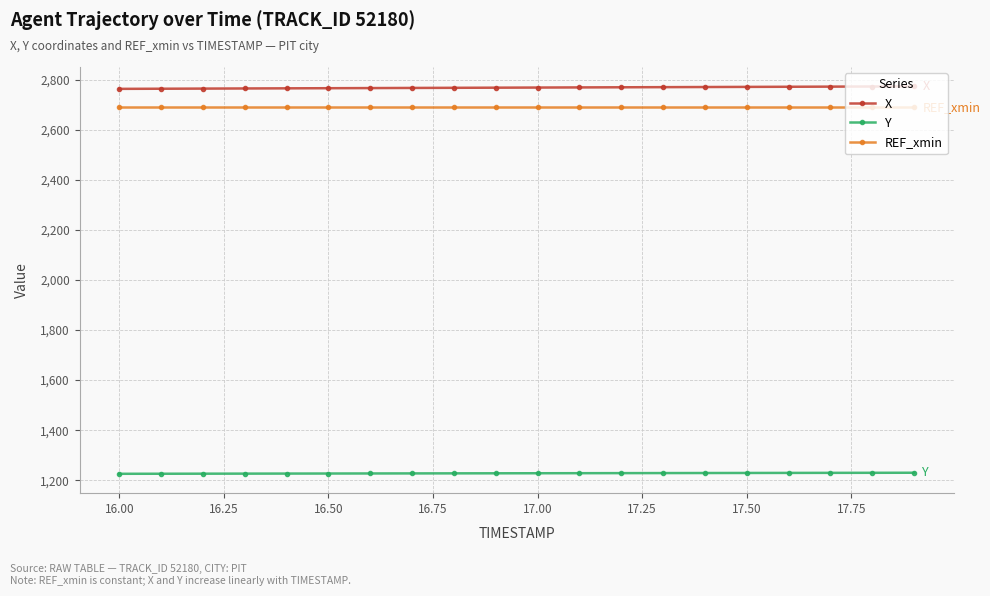

List the series in order of their peak value, lowest first.

Y, REF_xmin, X